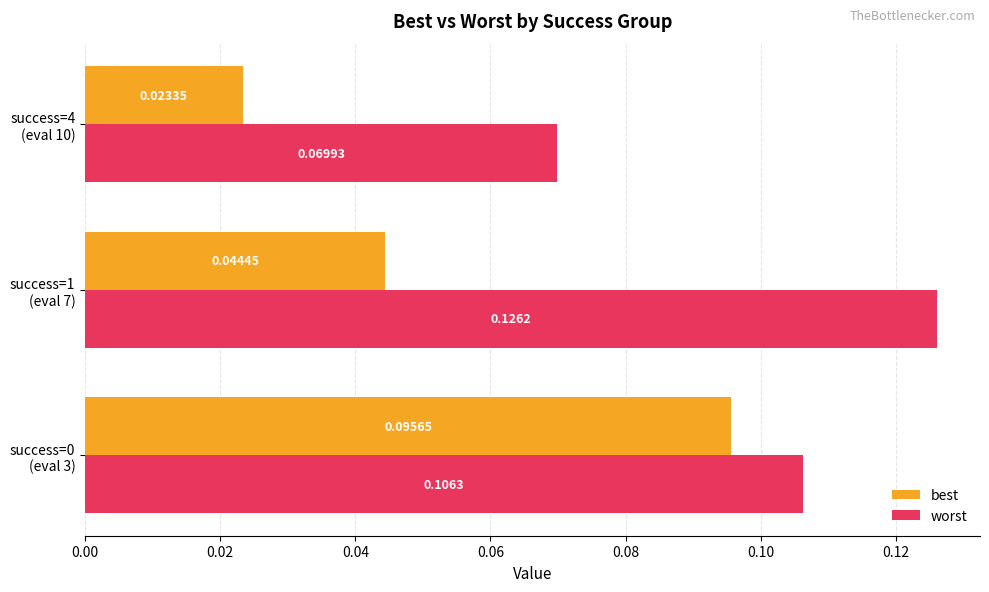

How many best values are between 0 and 1?

3